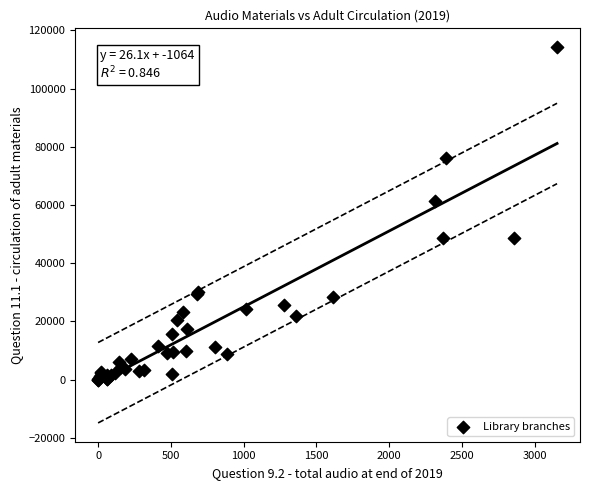

What Y value in the scatter plot is closest to 57126?

61268